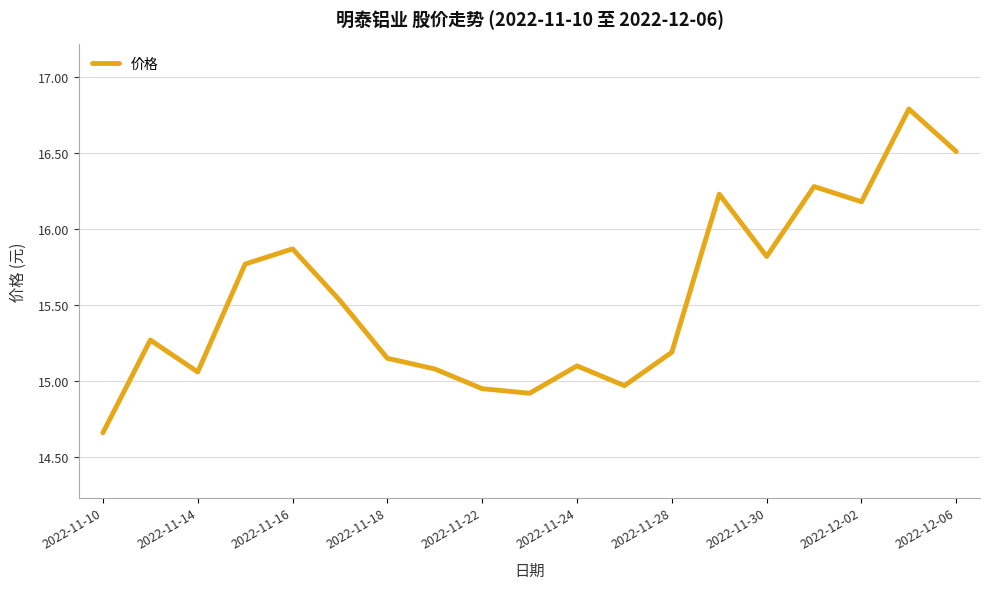

What is the maximum value shown in the chart?

16.8